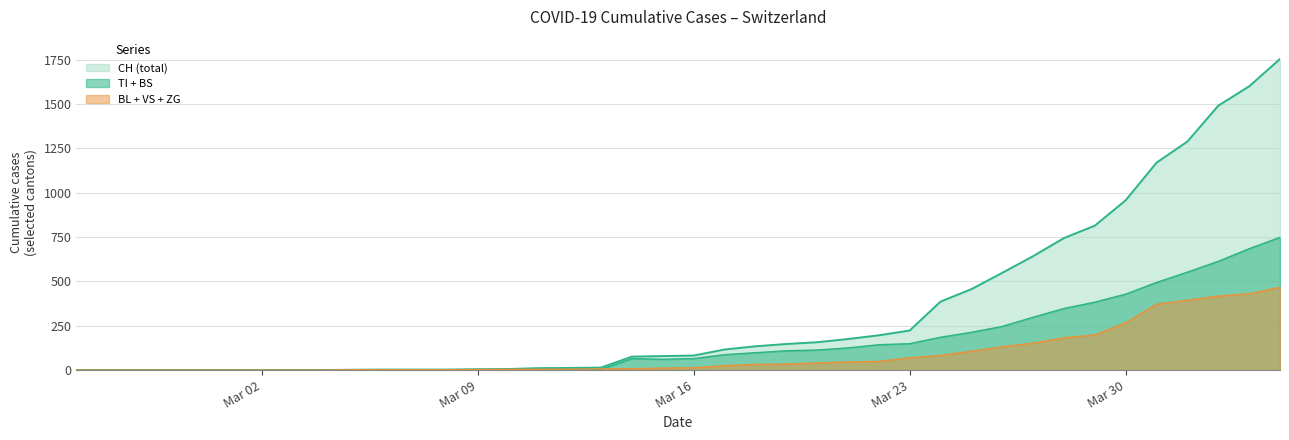

True or false: TI and CH intersect in this chart.

False